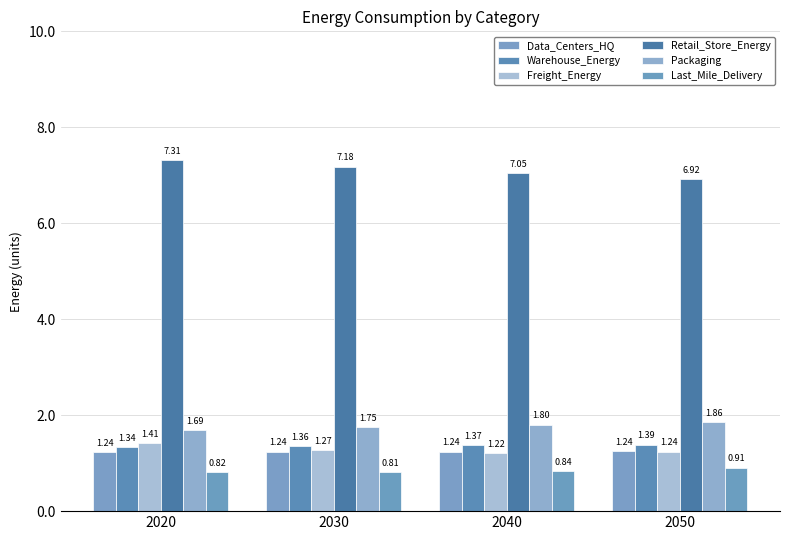

At which category does the chart reach its peak across all series?

2020